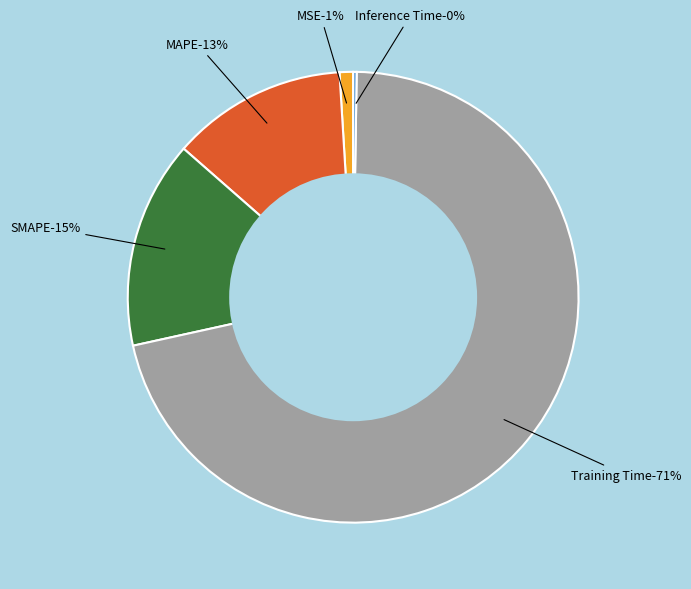

True or false: MAPE accounts for 13% of the total.

True